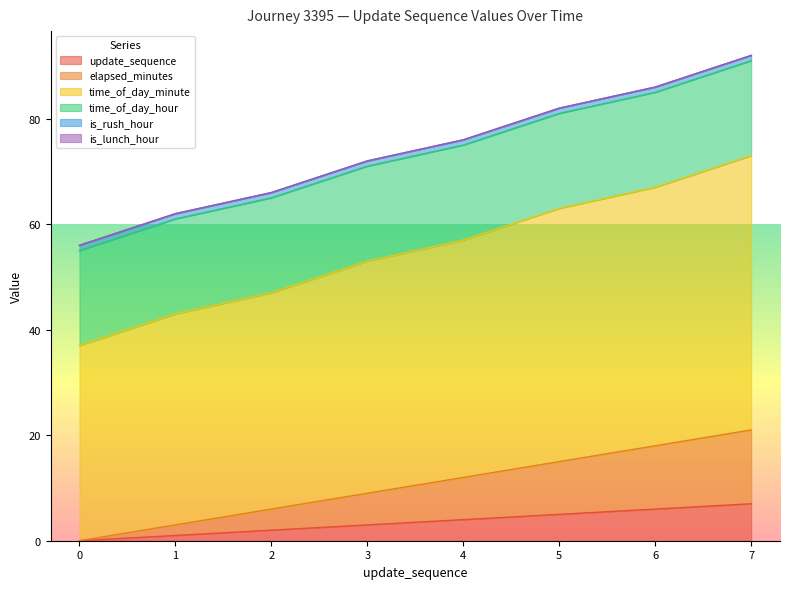

Does the chart display data point markers on the line(s)?

No